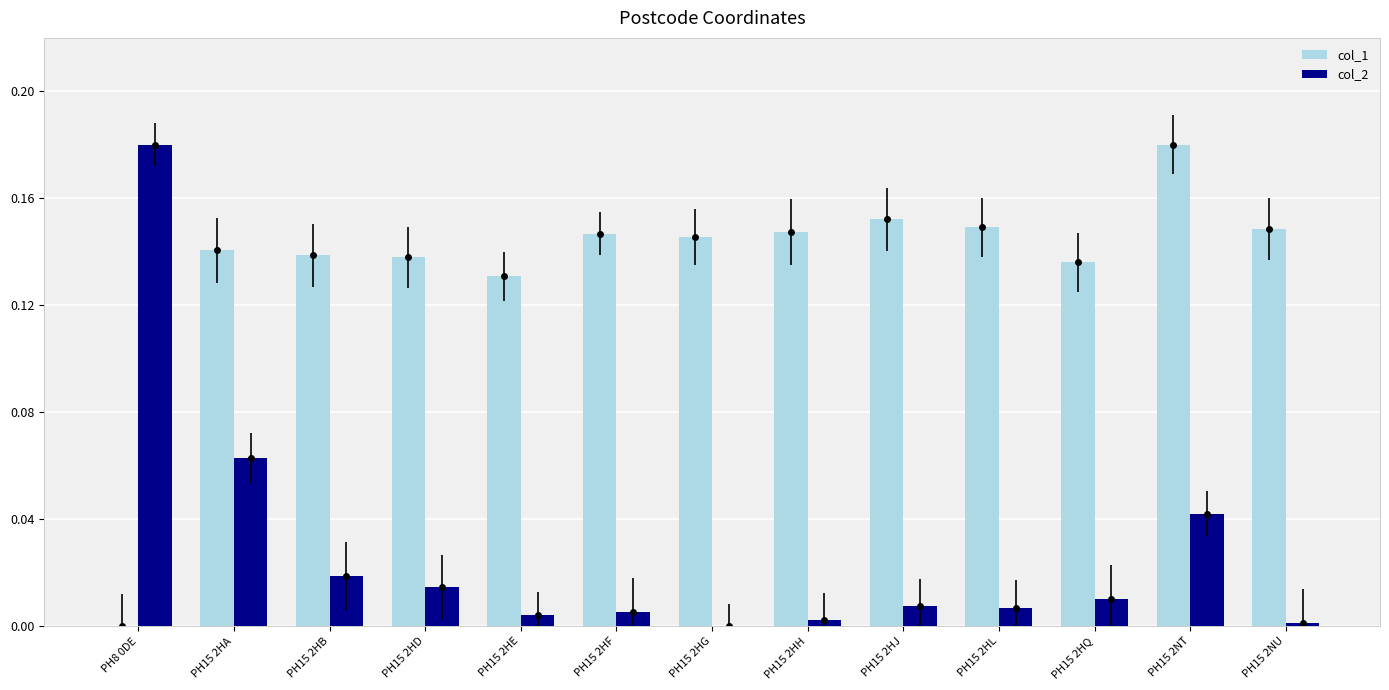

Is it true that col_1 equals 0.1 at PH15 2HA?

True